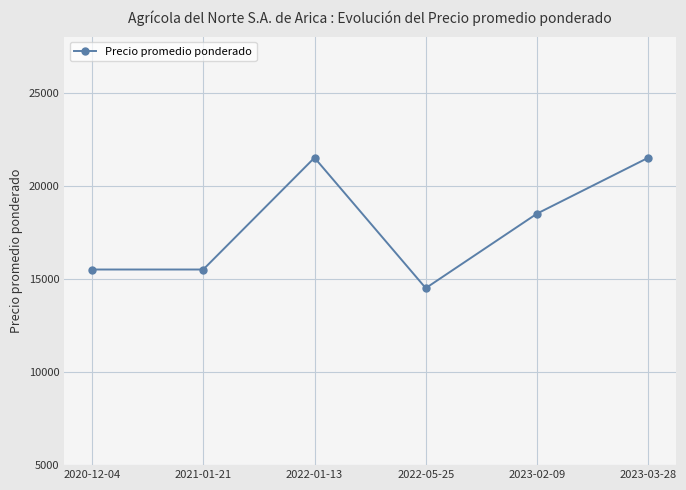

How many data points are less than 18500?

3